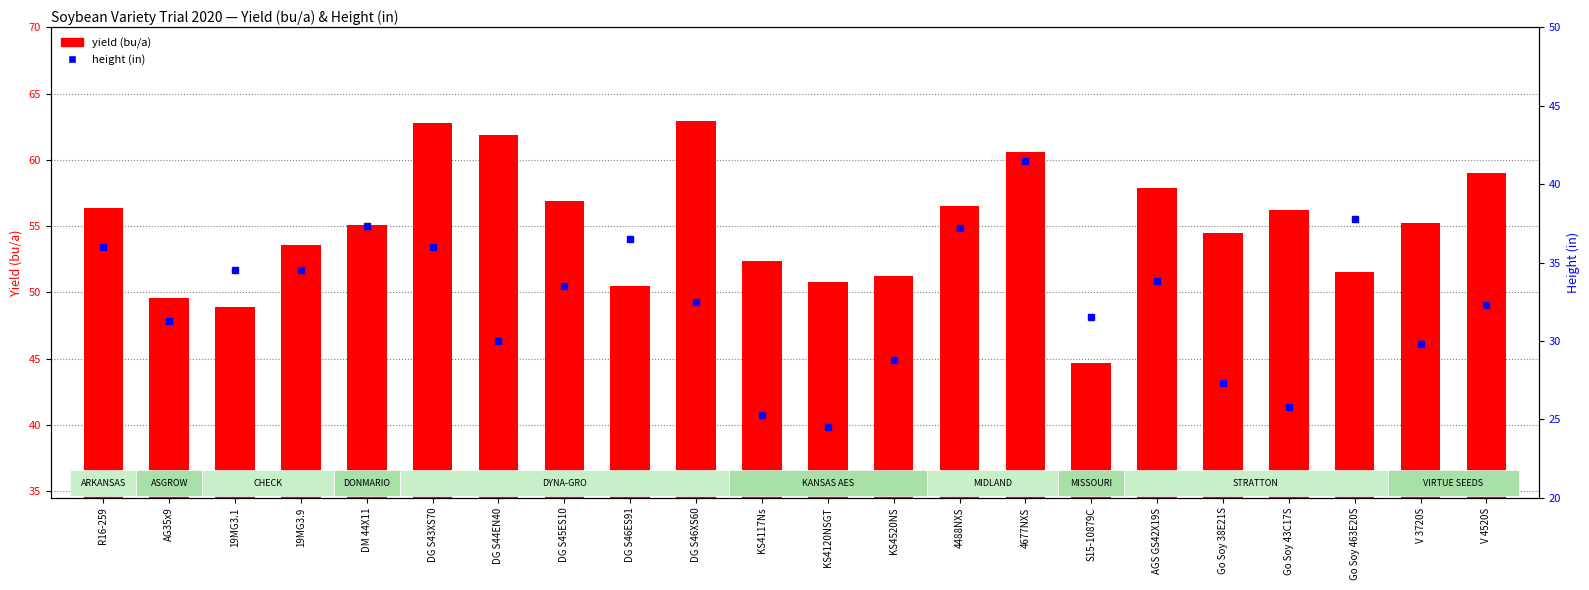

At V 3720S, list the series in order from largest to smallest.

yield (bu/a), height (in)